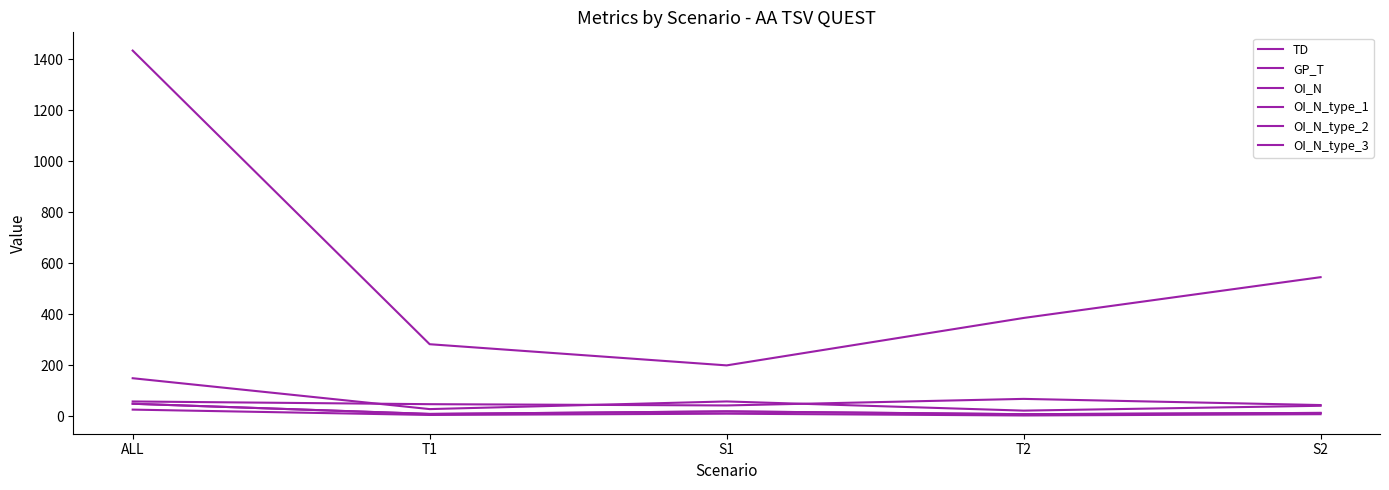

Which label corresponds to the largest value in the chart?

ALL